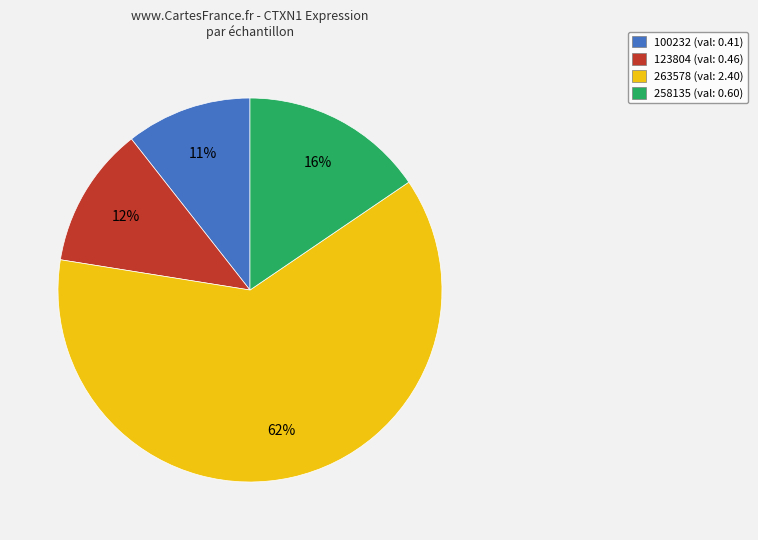

To the nearest percent, what is the average slice percentage?

25%